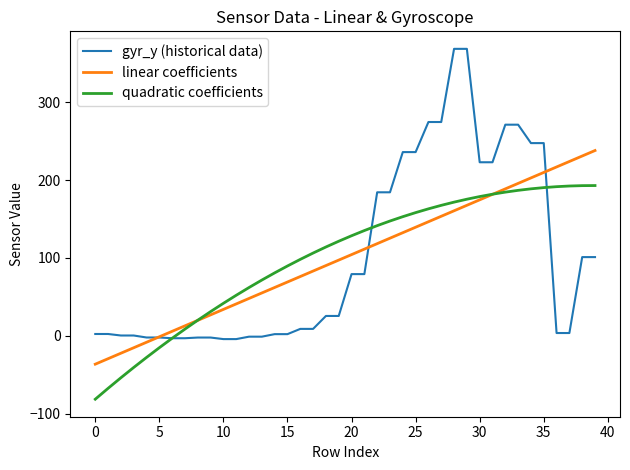

Which series has the widest spread of values?

gyr_y (historical data)